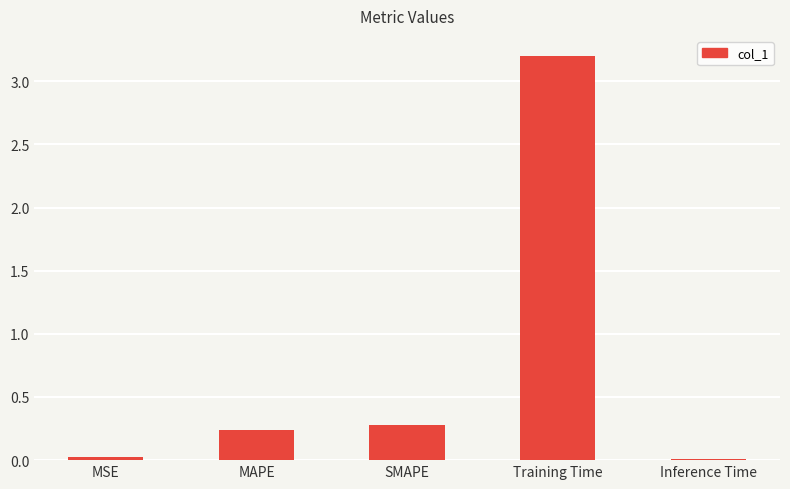

Are the bars grouped side by side (vs. stacked)?

No